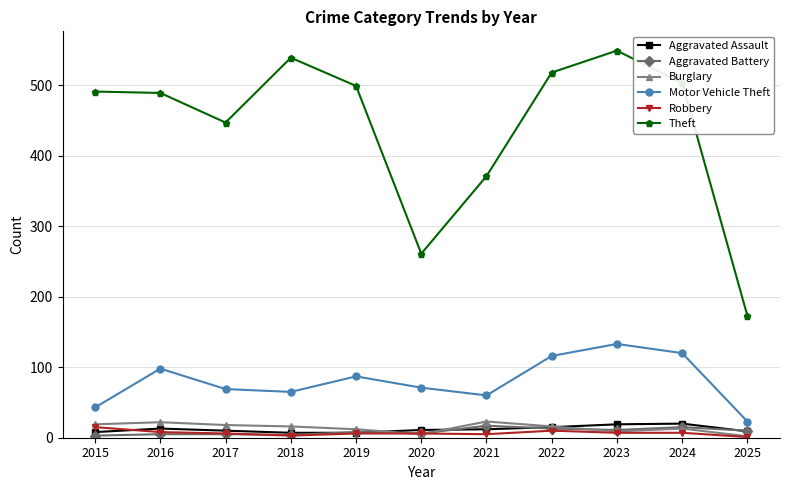

Which series has the widest spread of values?

Theft